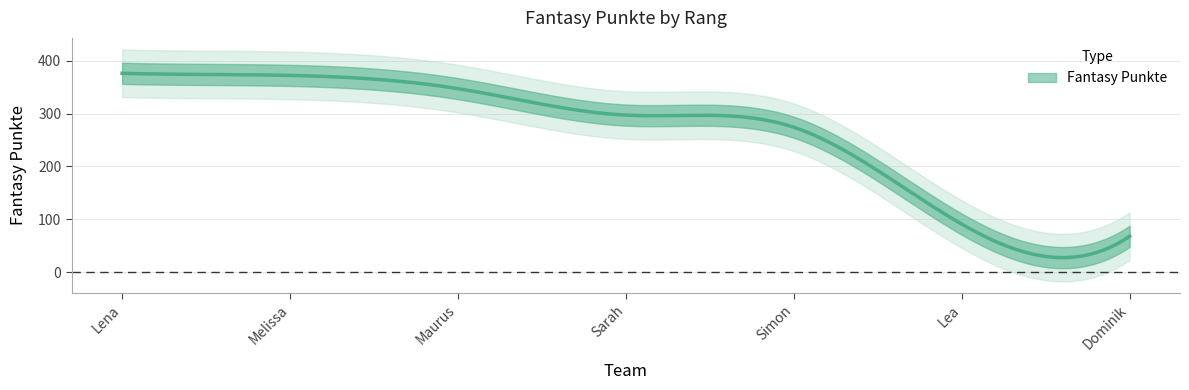

At which label does the data first exceed 297?

Lena